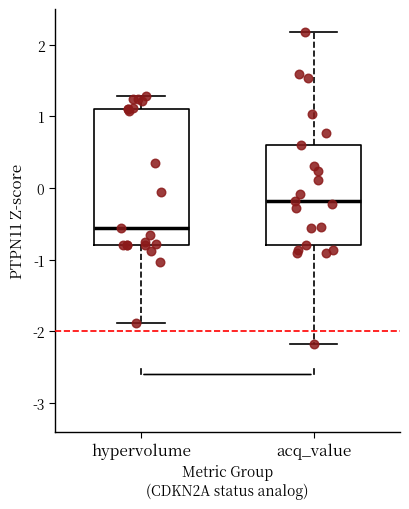

Which box is the tallest, from its lower edge to its upper edge?

hypervolume